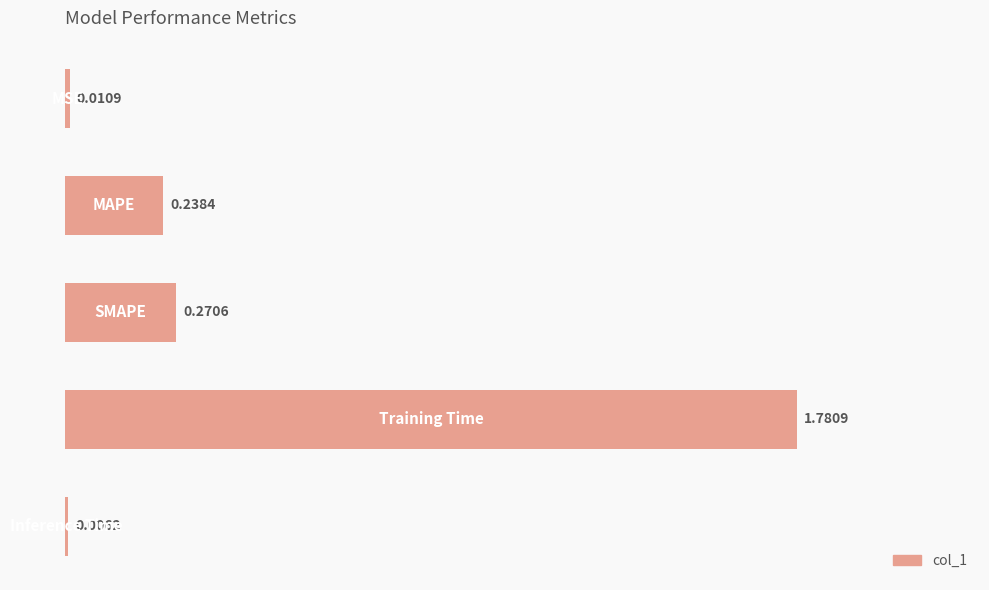

What is the maximum value shown in the chart?

1.8